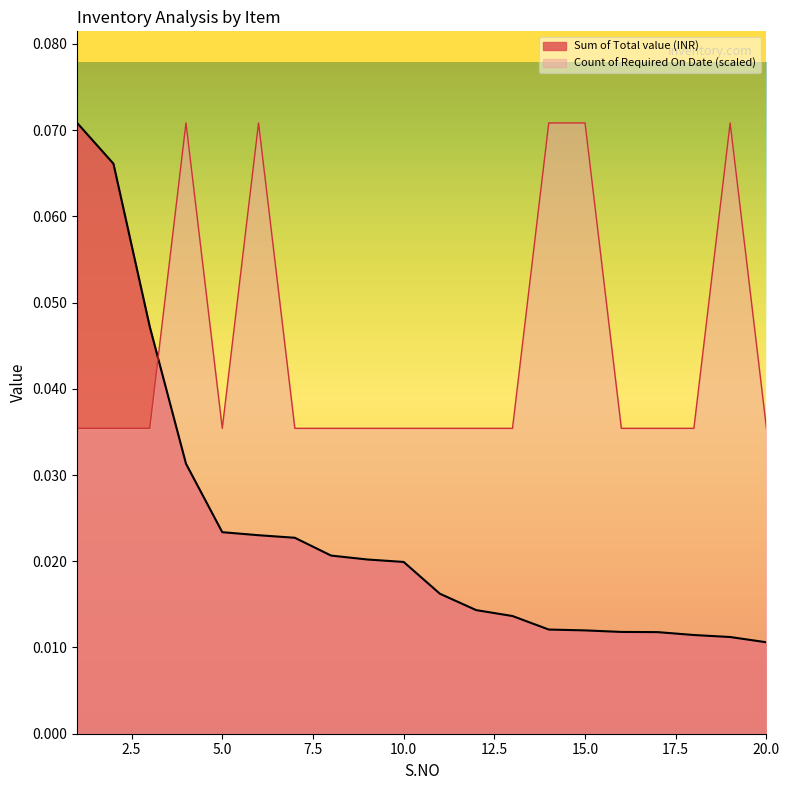

What is the greatest value displayed?

0.1